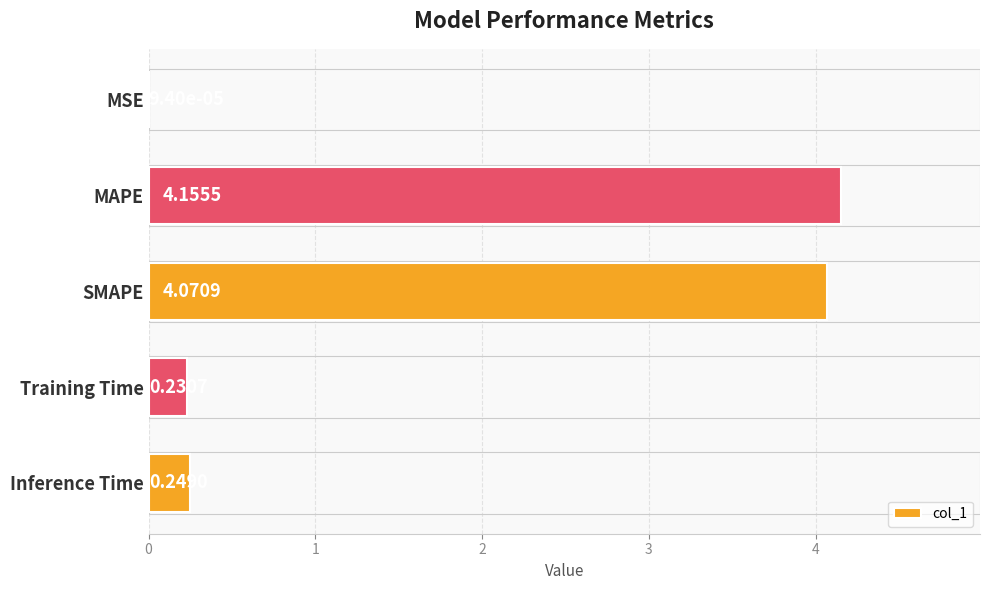

What is the change in value from SMAPE to Inference Time?

-3.8